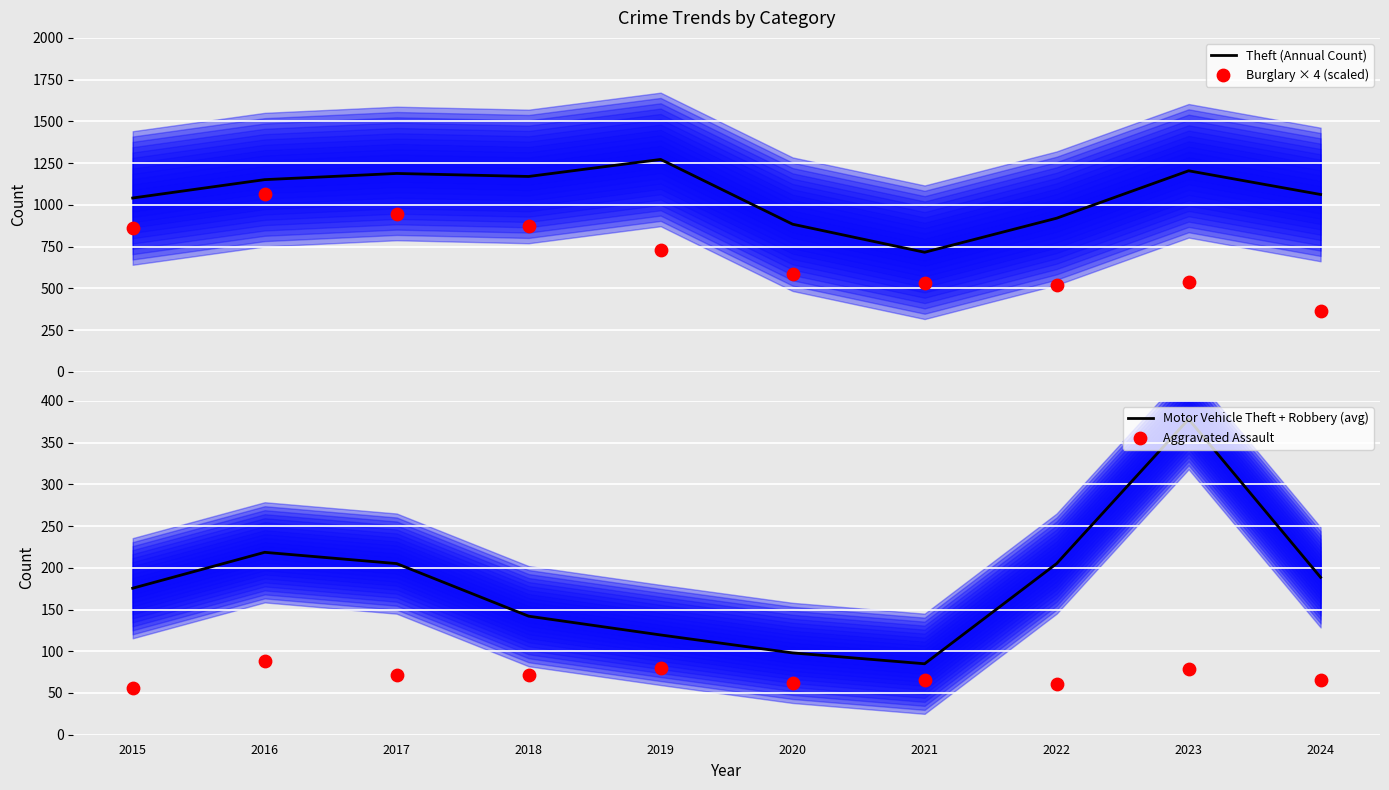

At which category is the sum across all series the highest?

2016